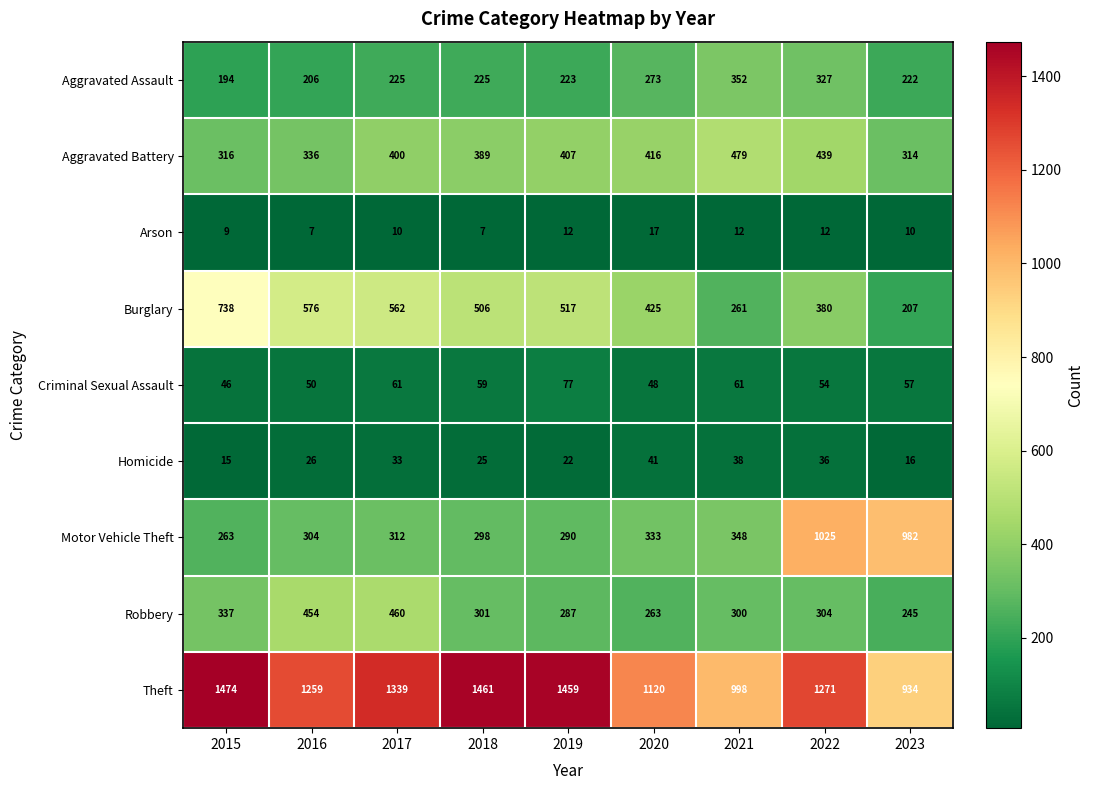

At how many categories does at least one series exceed 881?

9